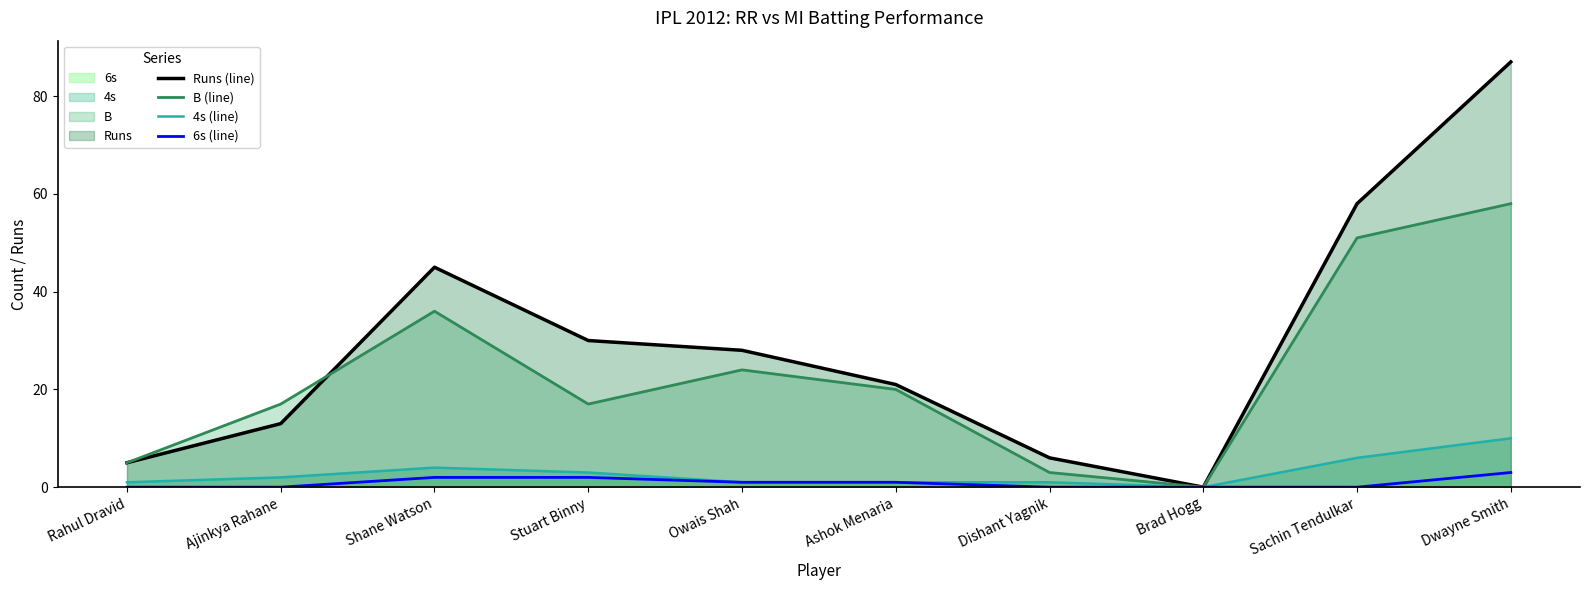

What is the difference between the Runs (line) values at Owais Shah and Shane Watson?

17